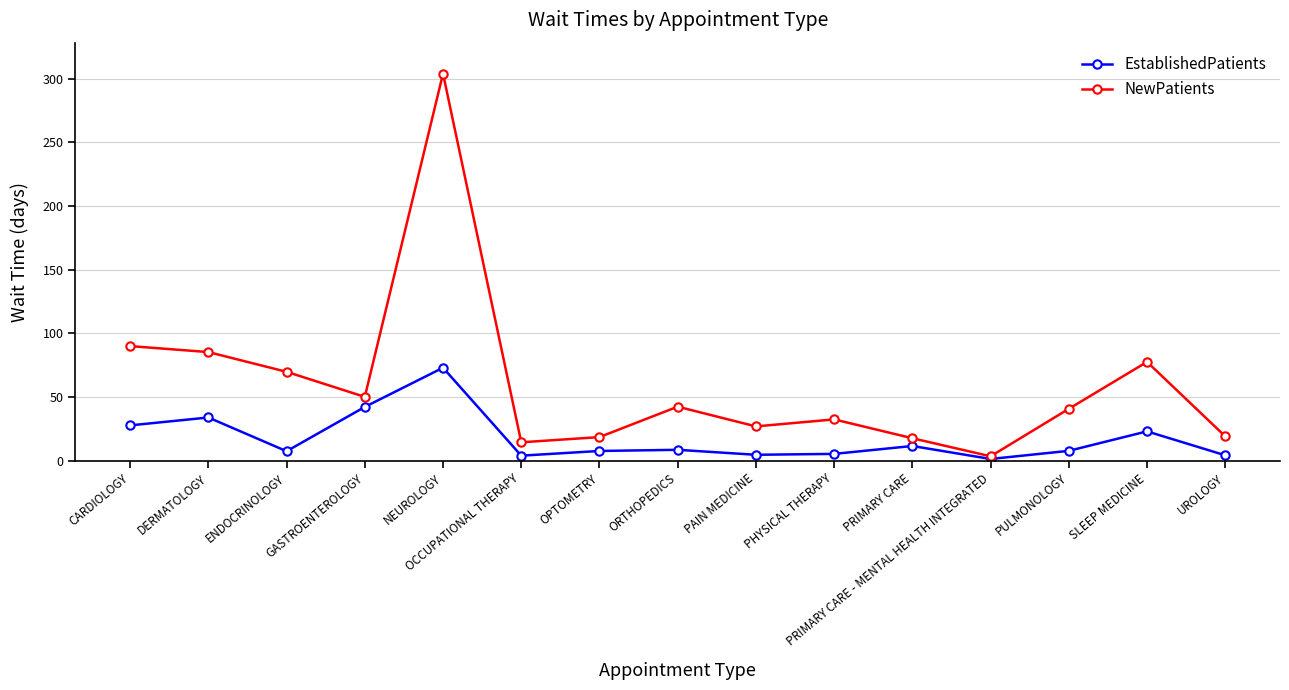

Which category has the highest value across all series?

NEUROLOGY